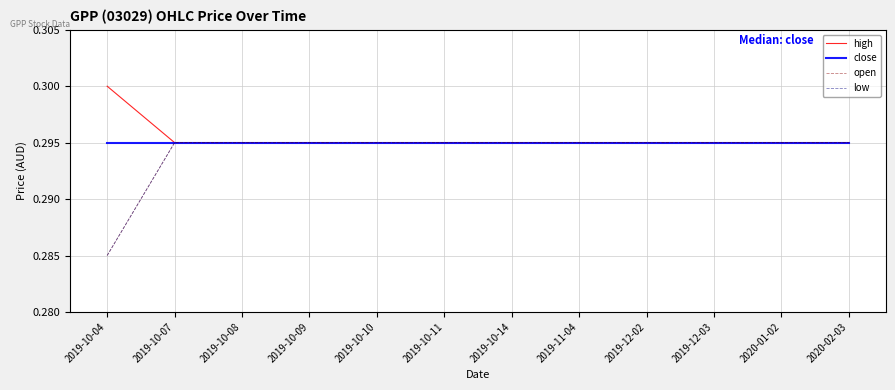

Rank the series by their maximum value, from lowest to highest.

close, open, low, high